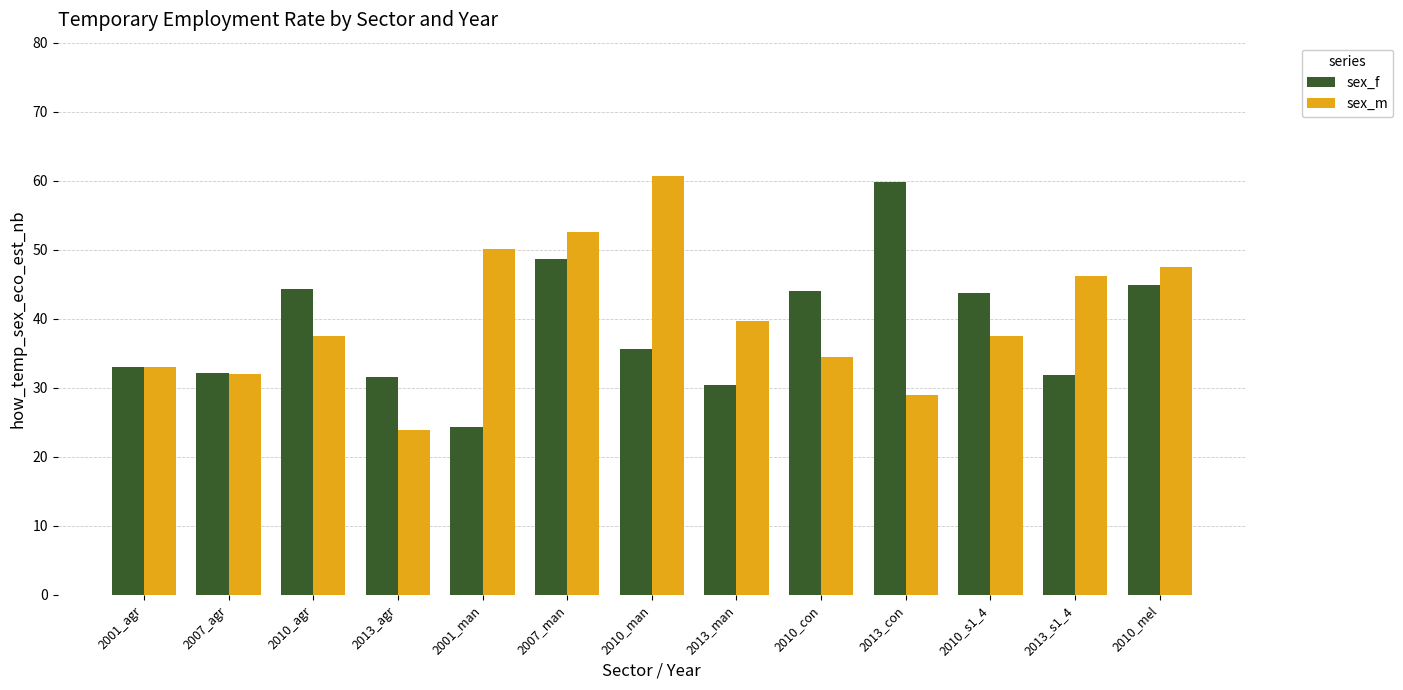

Is the value of sex_m at 2001_agr greater than the value of sex_f at 2013_con?

No